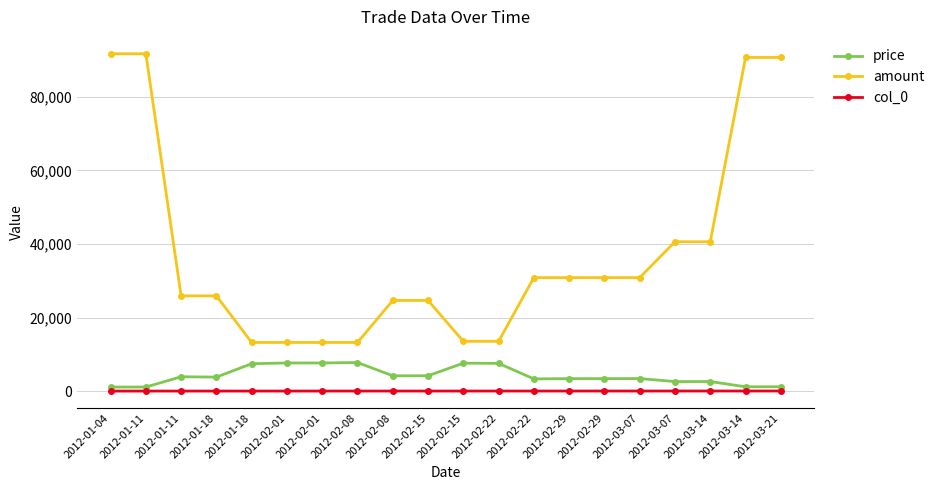

True or false: col_0 has more than 2 interior local peaks.

False